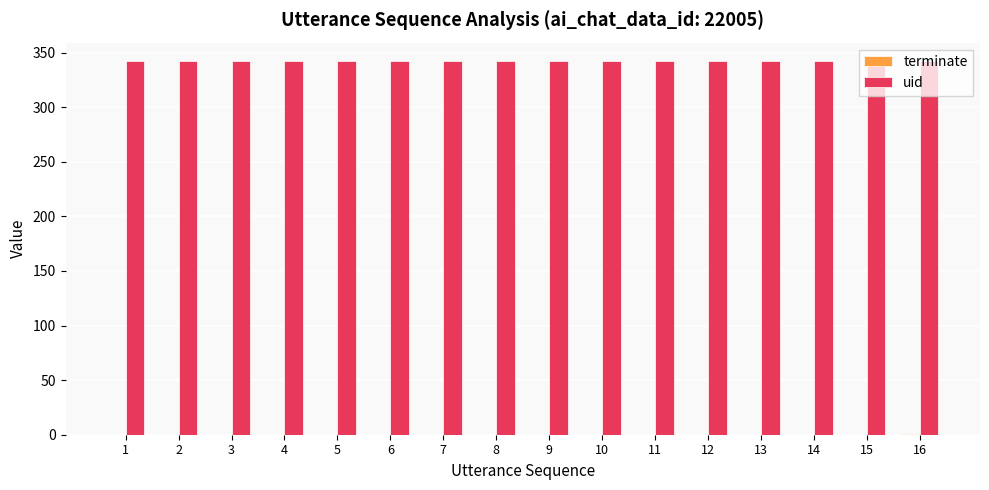

Does the chart contain stacked bars?

No